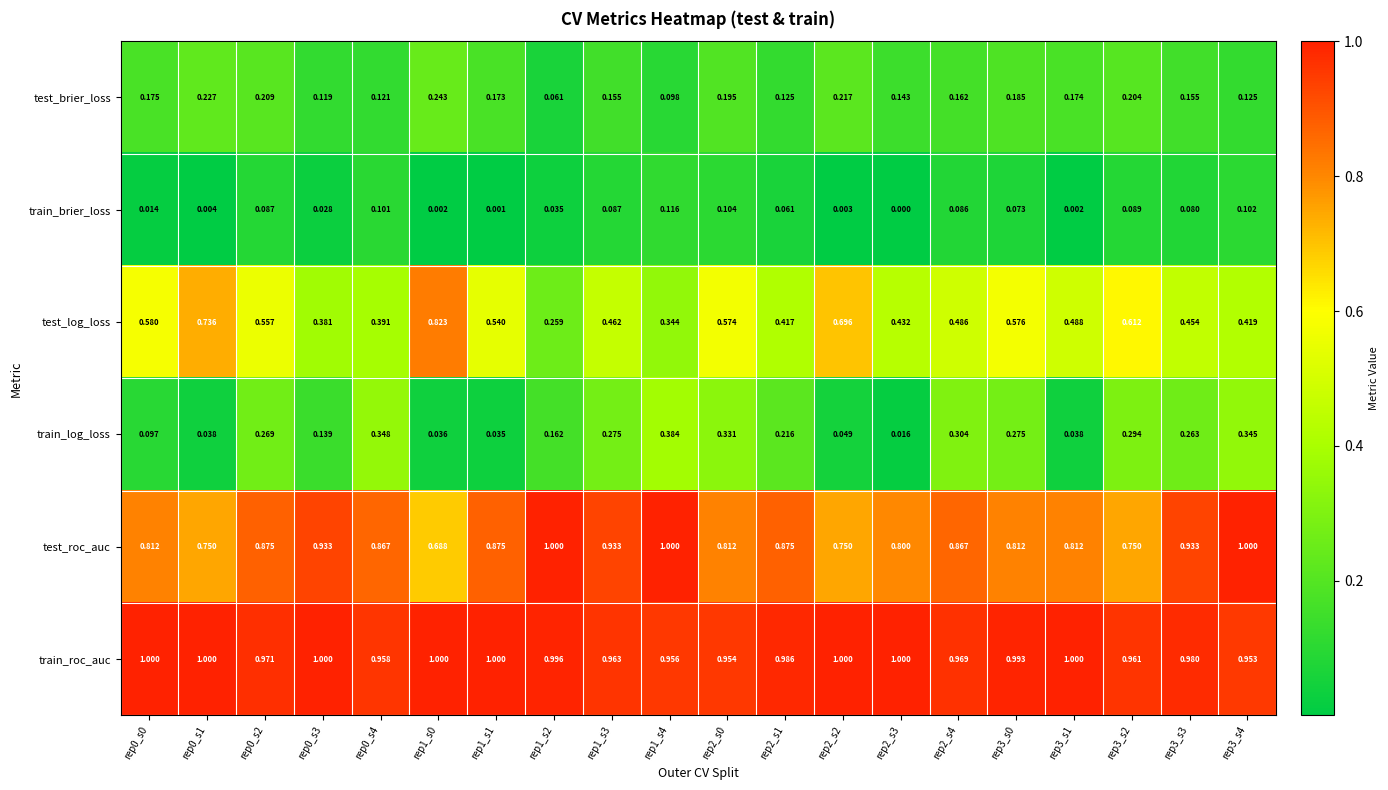

At rep0_s2, list the series in order from smallest to largest.

train_brier_loss, test_brier_loss, train_log_loss, test_log_loss, test_roc_auc, train_roc_auc